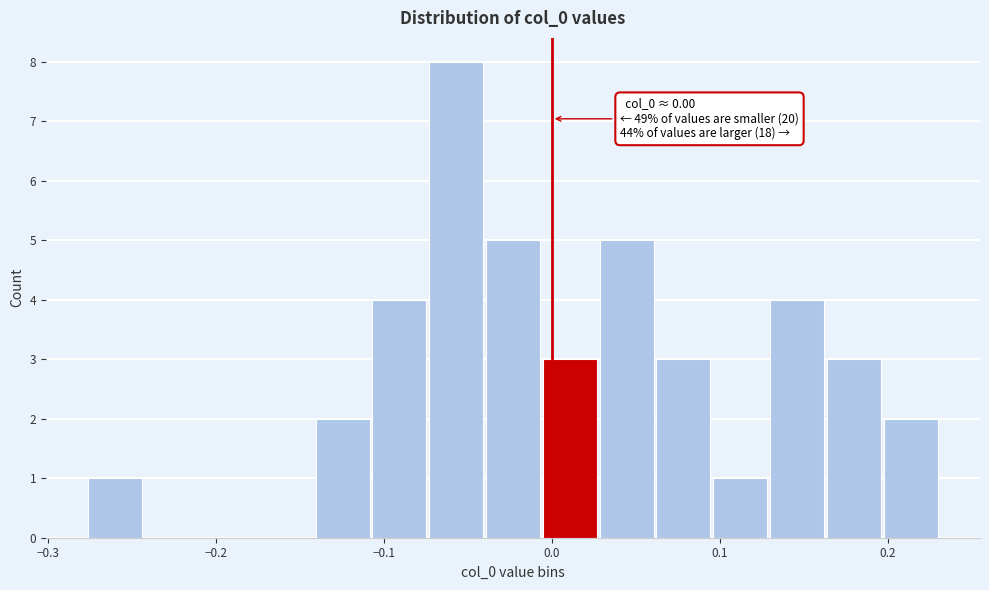

Around what value on the x-axis is the tallest bar? Give the approximate position of its centre, as read against the axis.

-0.06